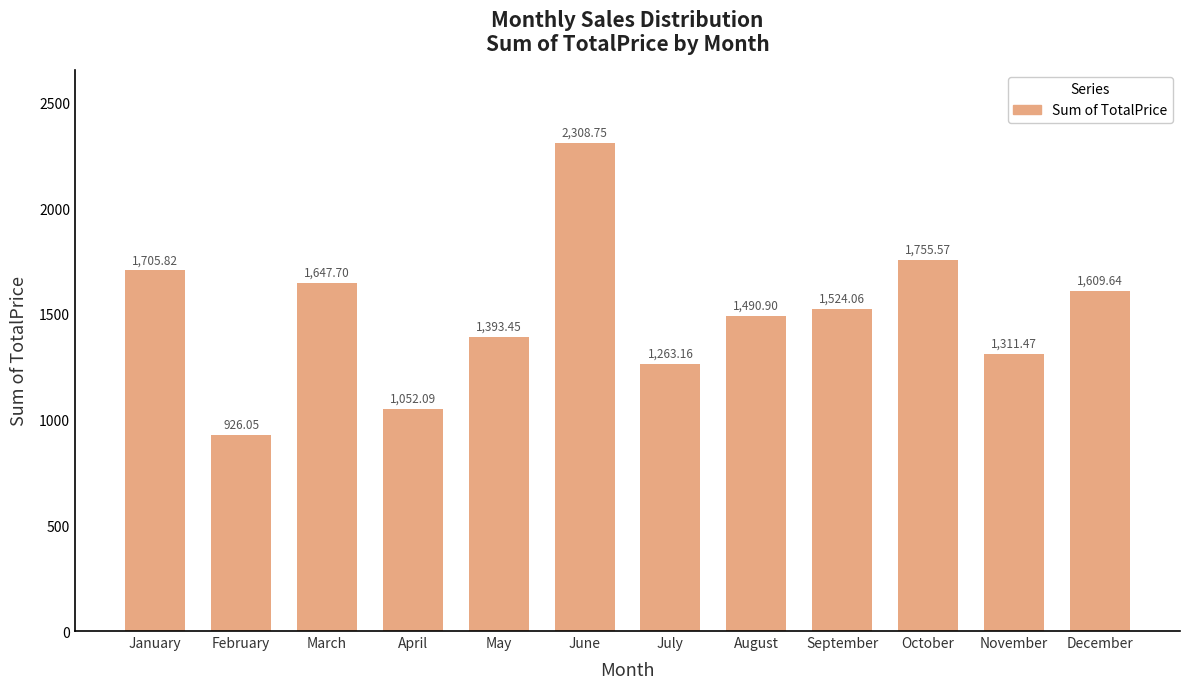

Which category has the highest value across all series?

June